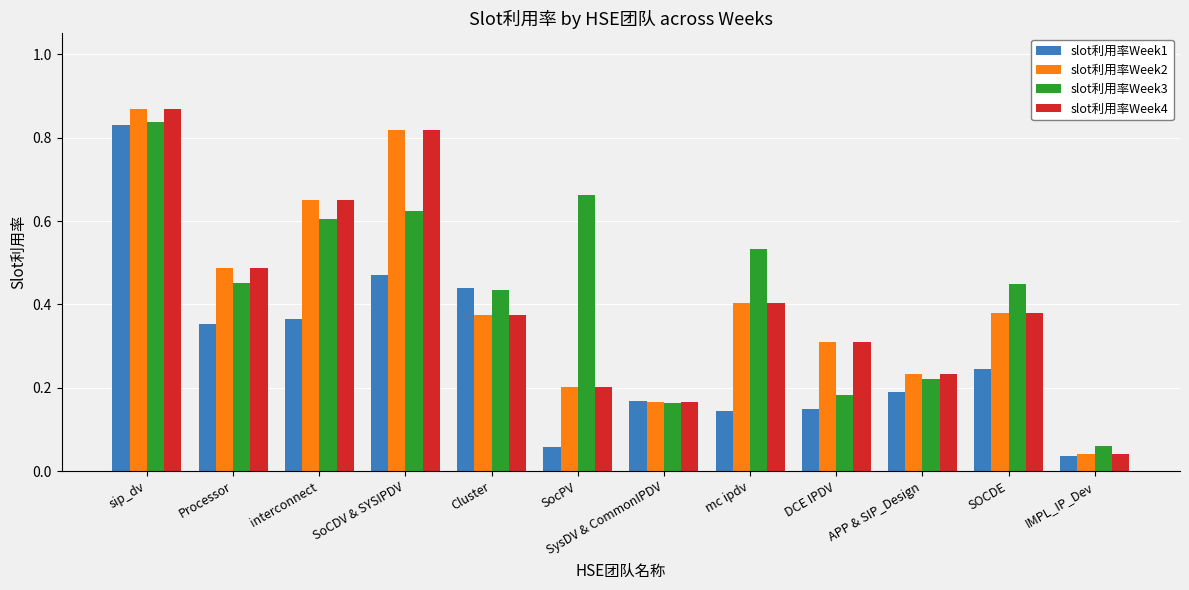

Is it true that slot利用率Week1 equals 0.2 at SoCDV & SYSIPDV?

False